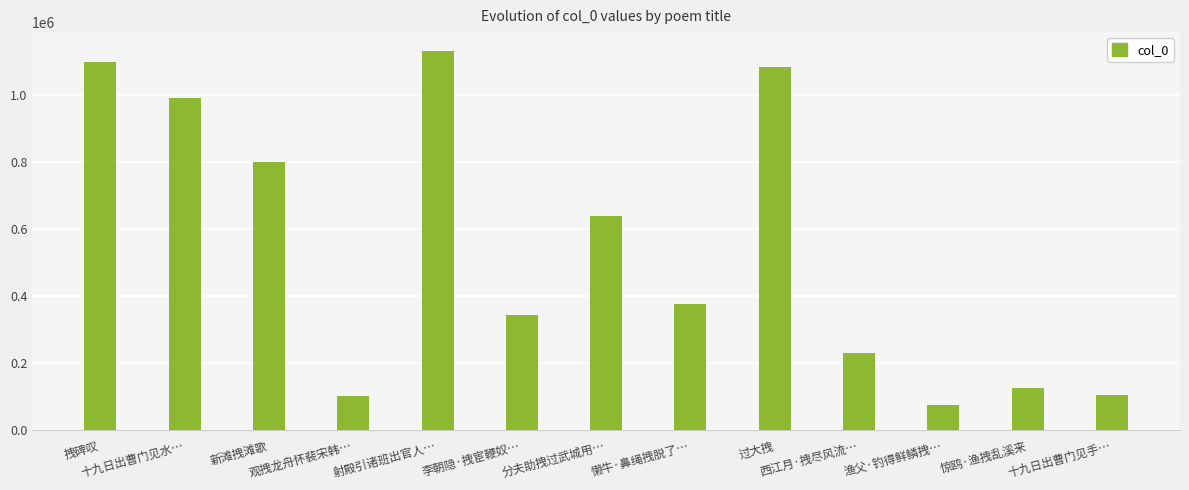

What is the difference between the second highest and minimum values?

1024693